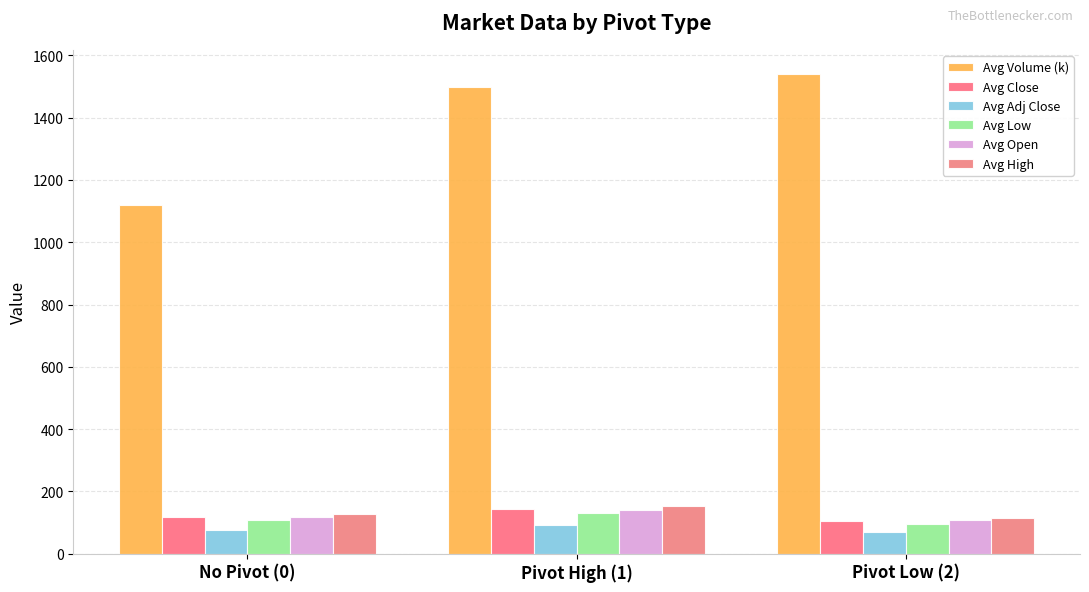

What is the difference between the Avg Close values at Pivot High (1) and No Pivot (0)?

24.1